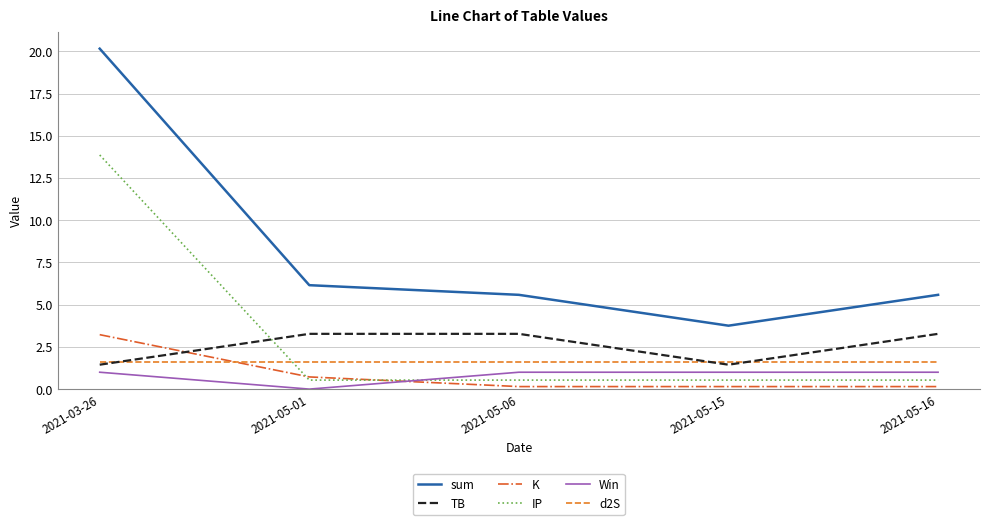

What is the sum of the sum values at 2021-05-16 and 2021-05-15?

9.3